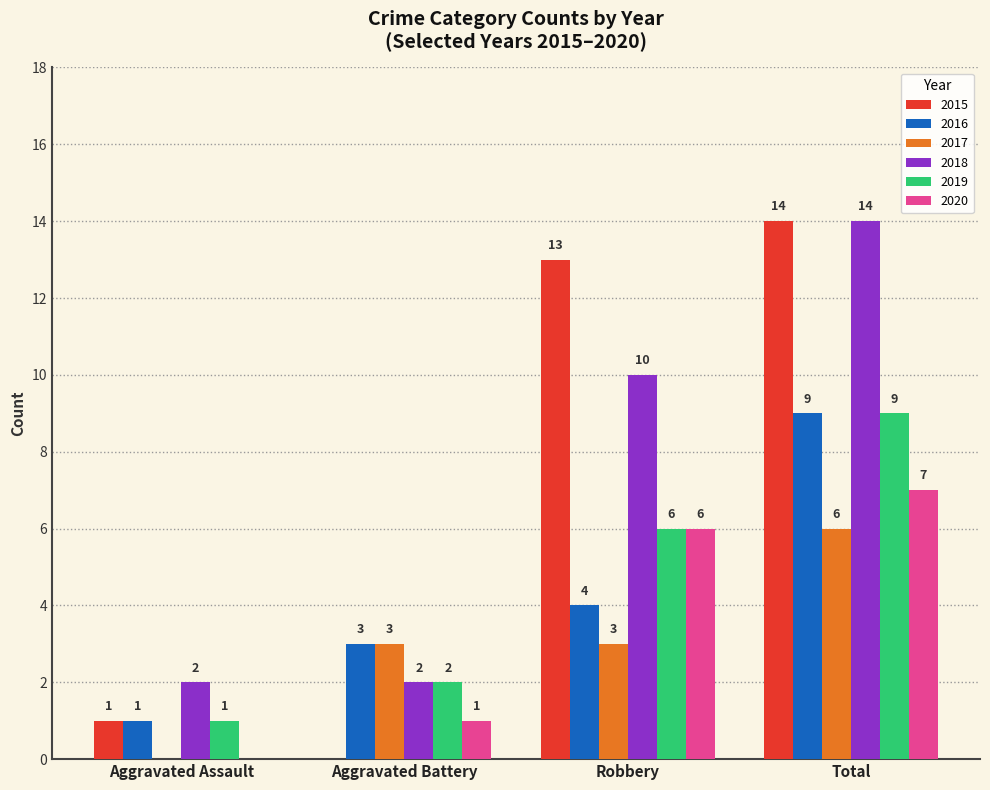

Reading left to right, what are all the values shown in this chart?

2015: 1	0	13	14
2016: 1	3	4	9
2017: 0	3	3	6
2018: 2	2	10	14
2019: 1	2	6	9
2020: 0	1	6	7